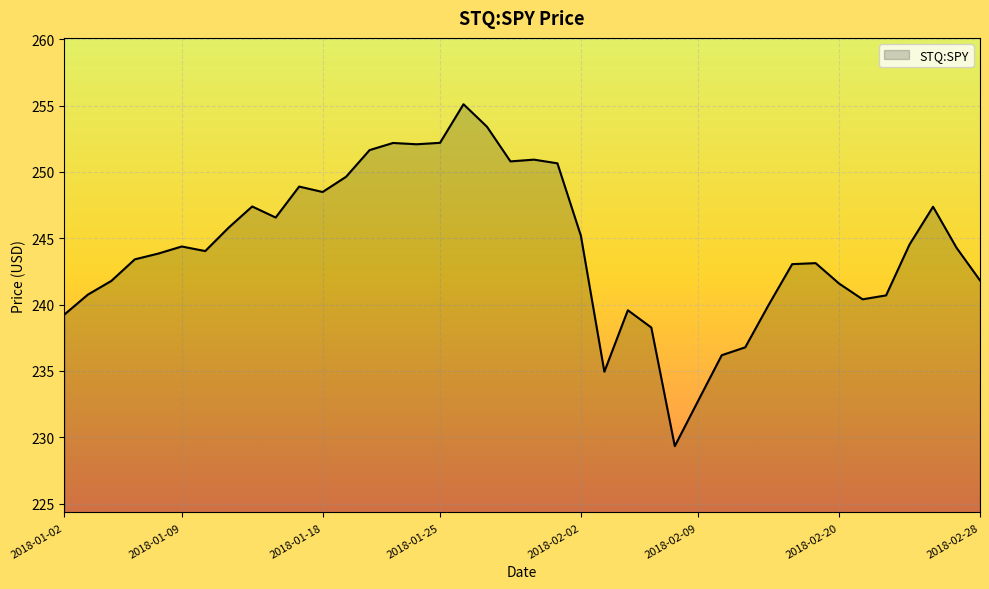

What is the greatest value displayed?

255.1